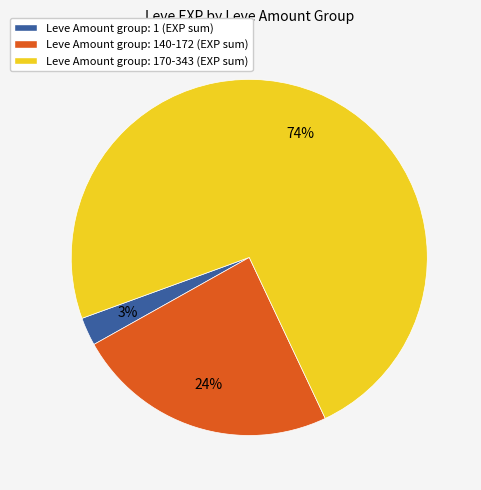

Which has a higher value, Leve Amount group: 1 (EXP sum) or Leve Amount group: 170-343 (EXP sum)?

Leve Amount group: 170-343 (EXP sum)